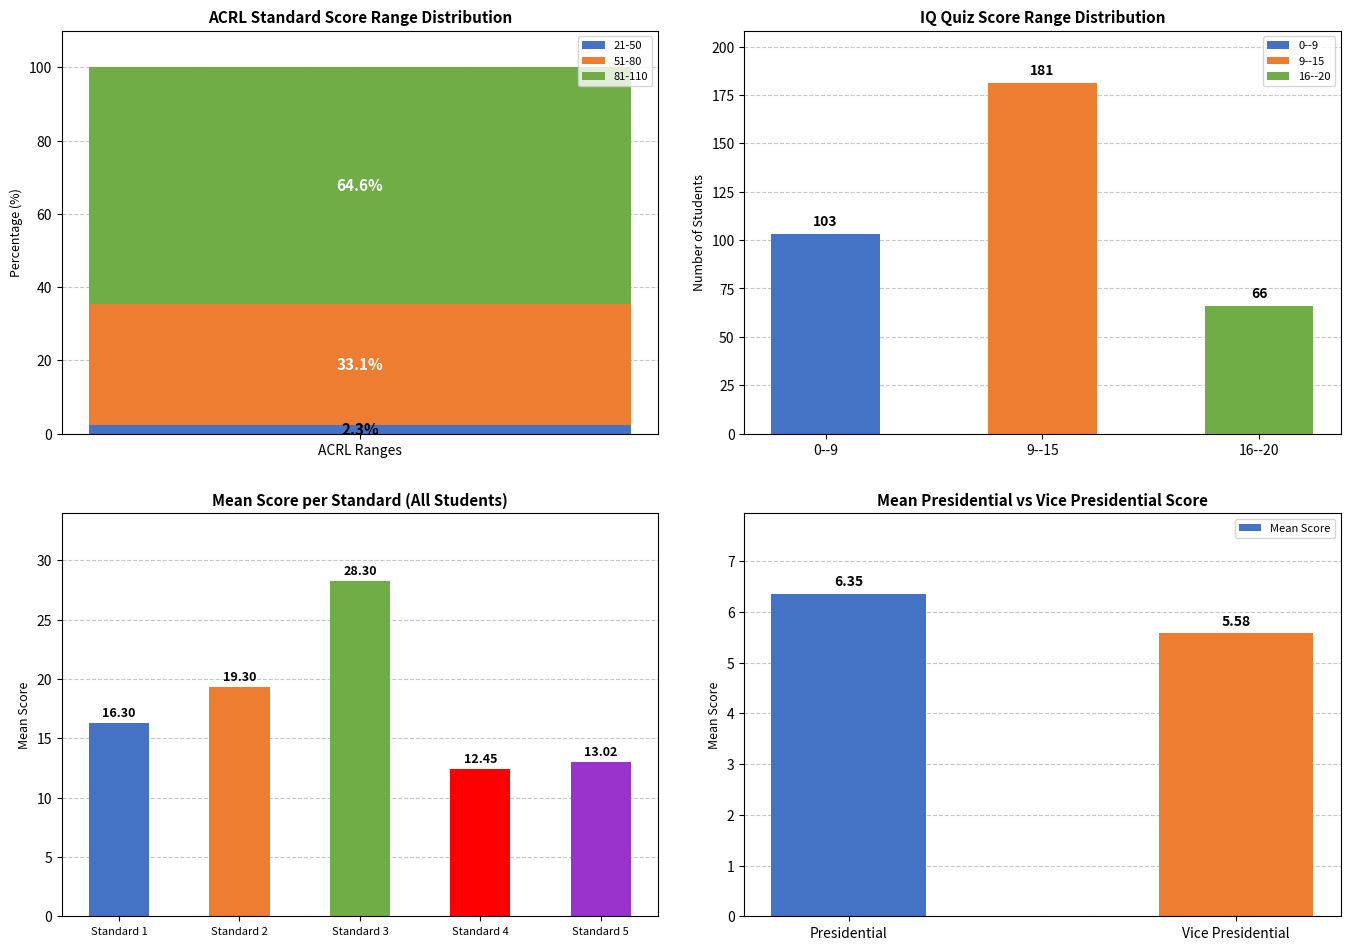

The value of 21-50 at ACRL Ranges is 2.3. True or false?

True